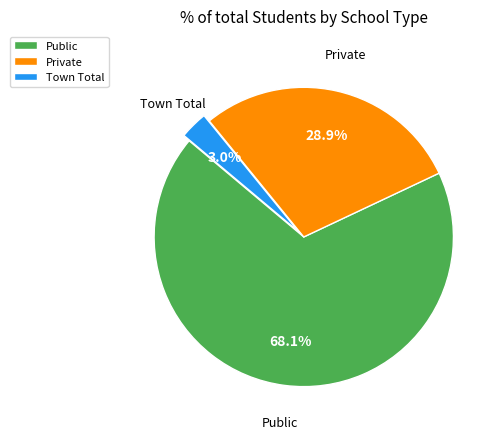

How many segments does this pie chart have?

3